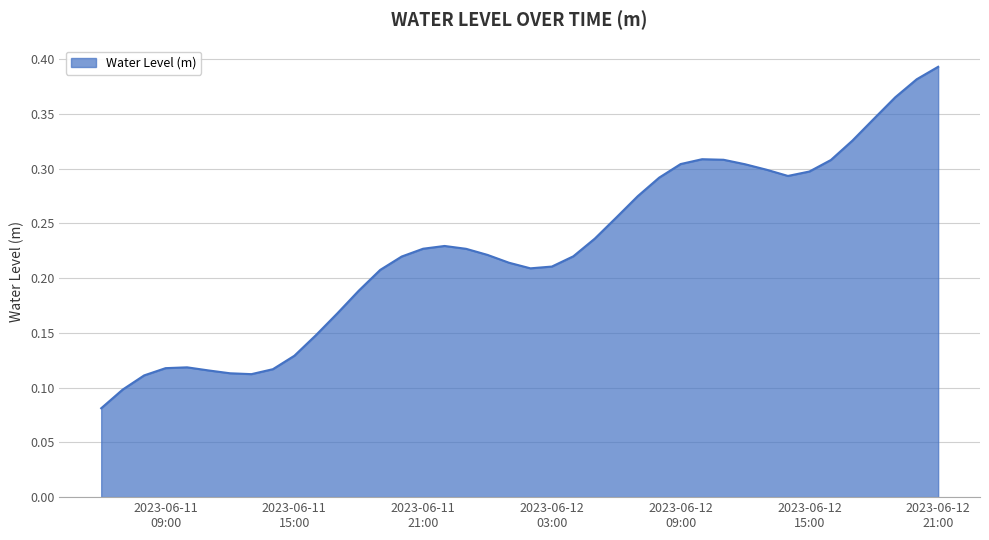

How many lines are shown in the chart?

1